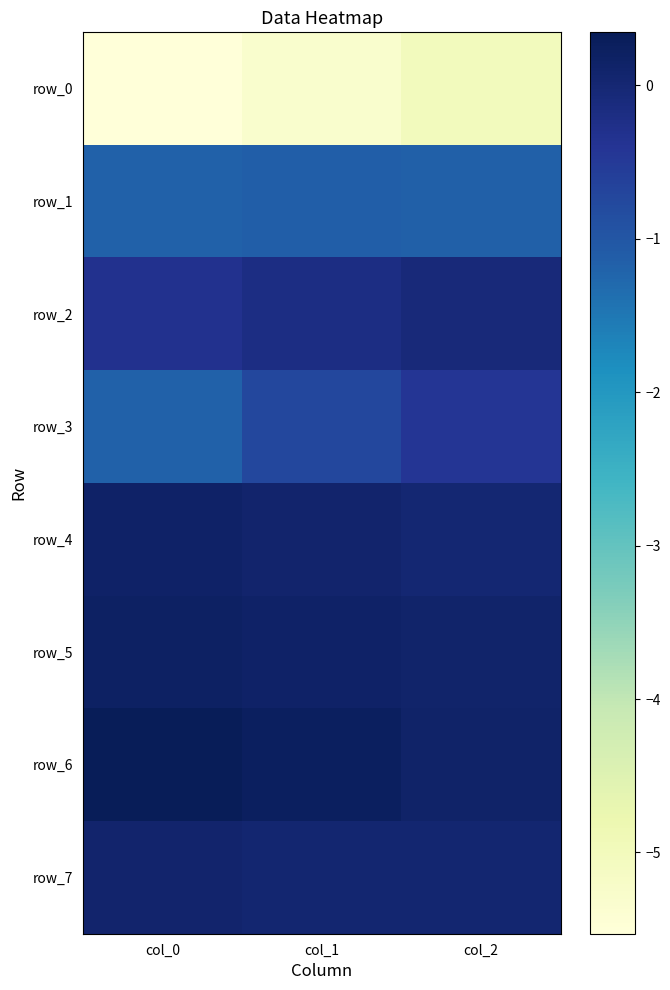

Where is row_2 nearest to the value 0?

col_2